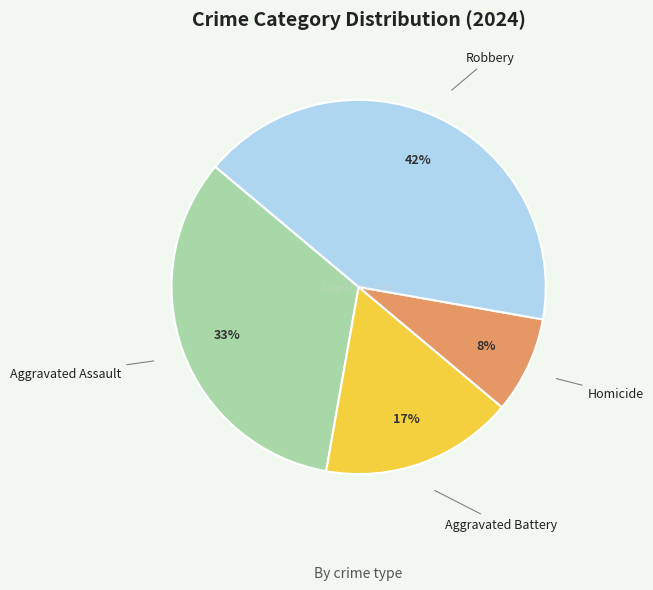

Between Aggravated Assault and Robbery, which is larger?

Robbery